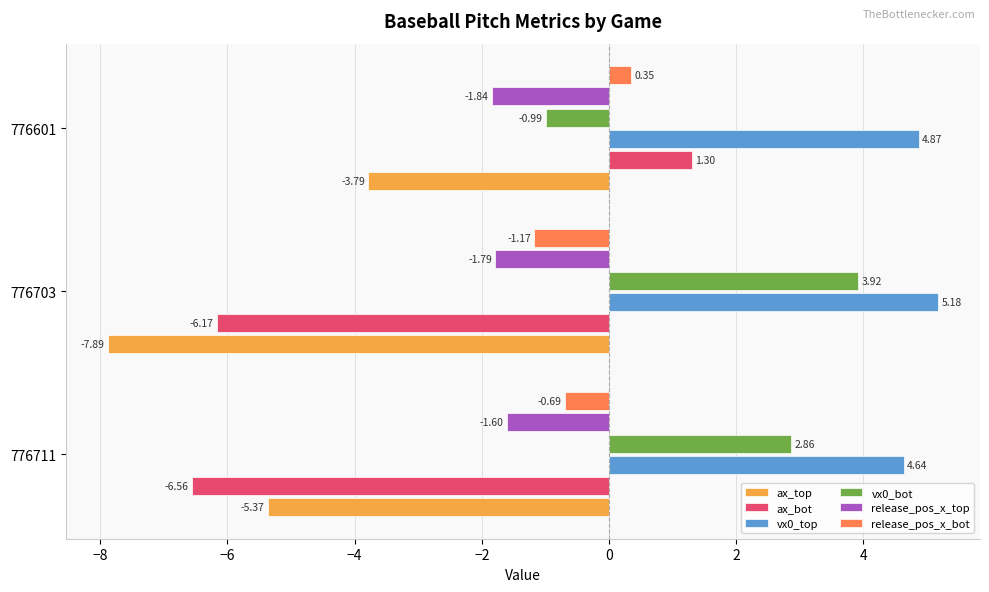

What is the total value across all series at 776703?

-7.9